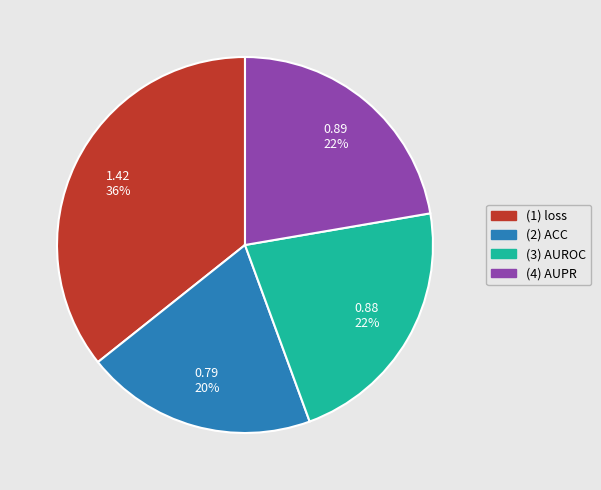

The (4) AUPR slice represents 30% of the pie. True or false?

False